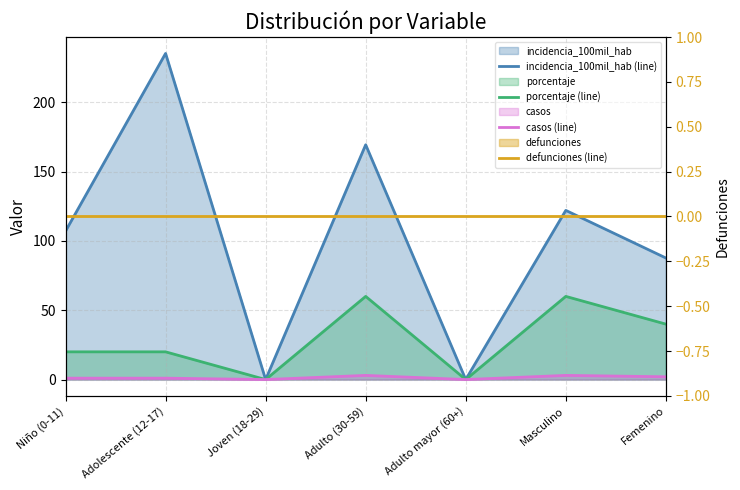

What is the total value across all series at Adolescente (12-17)?

256.3